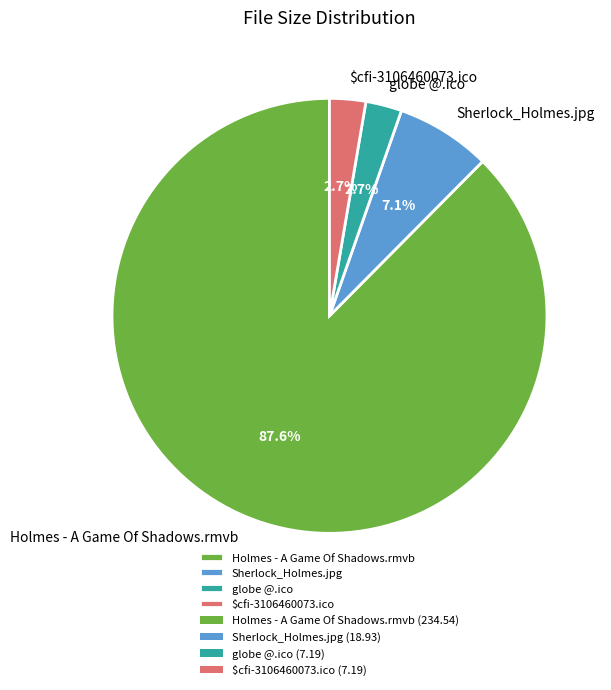

What percentage is NOT represented by globe @.ico?

97.3%